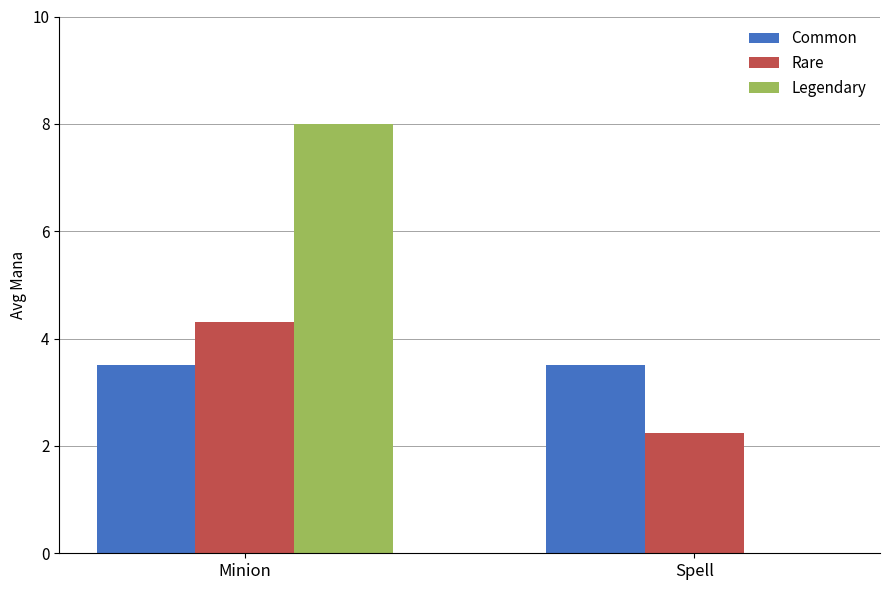

Which series has the largest total across all categories?

Legendary